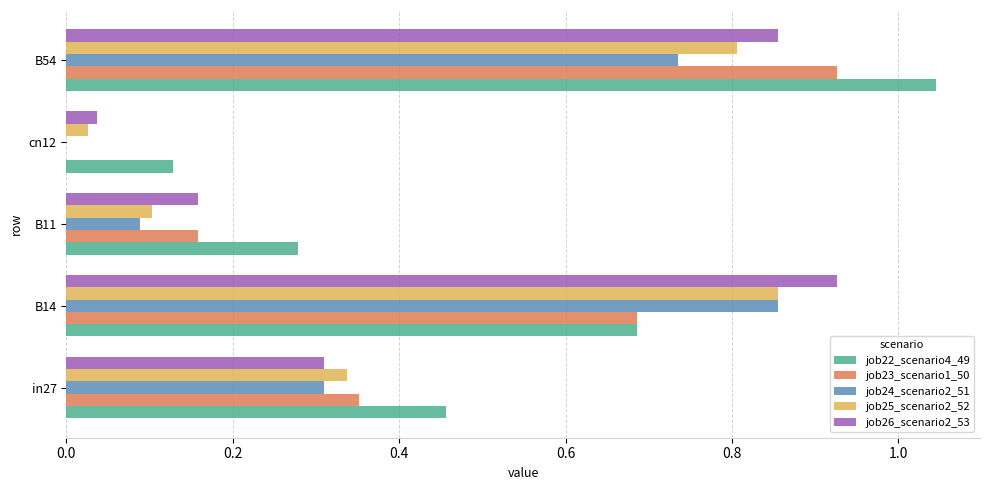

At which label does job26_scenario2_53 reach its peak?

B14